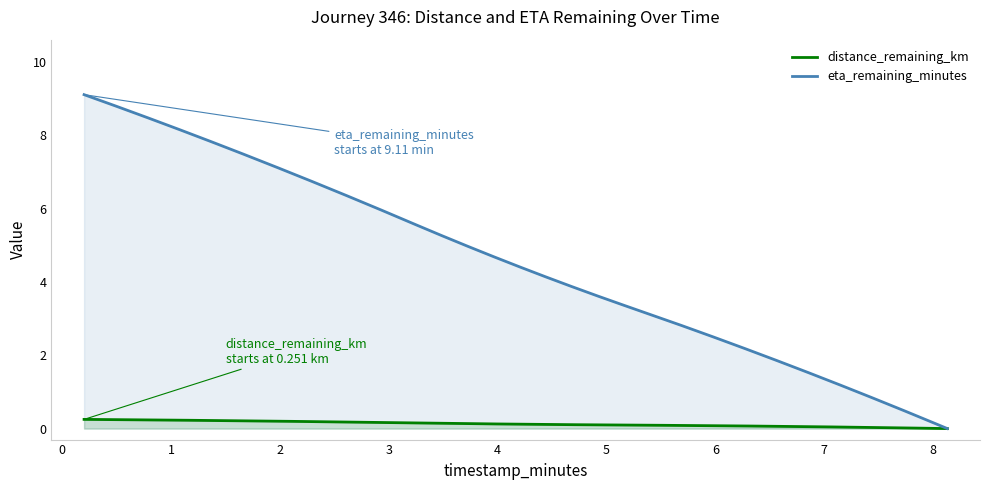

True or false: eta_remaining_minutes and distance_remaining_km intersect in this chart.

False